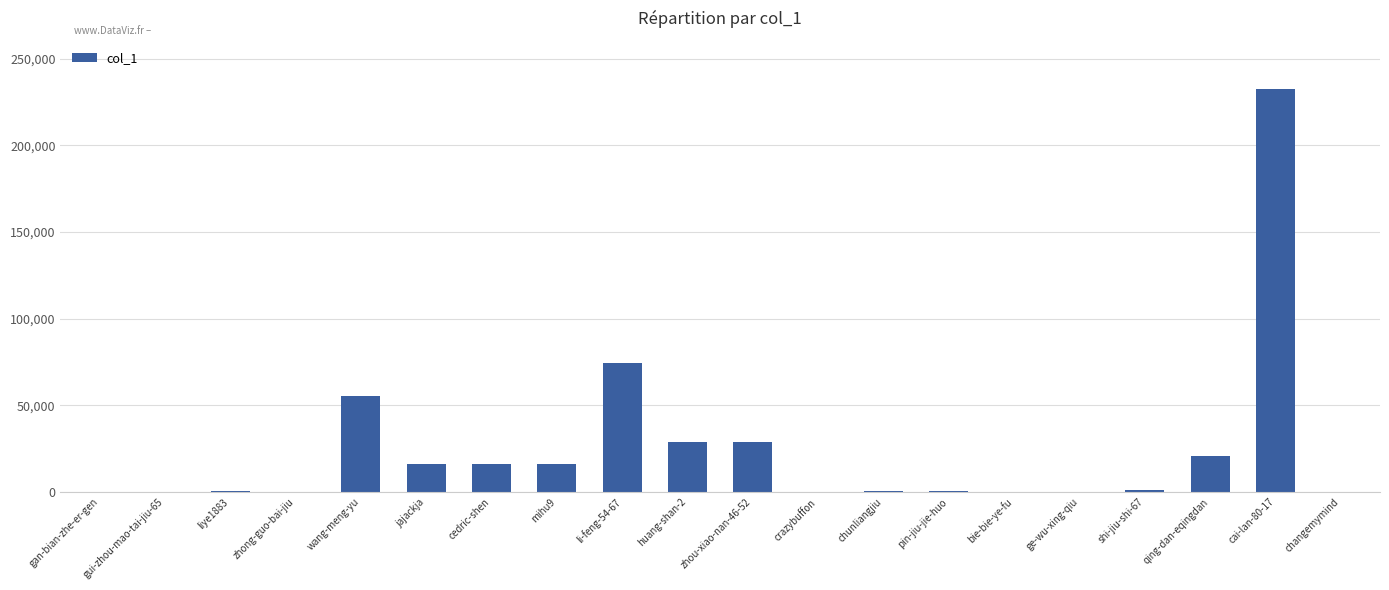

Is it true that the value at li-feng-54-67 is 74405?

True